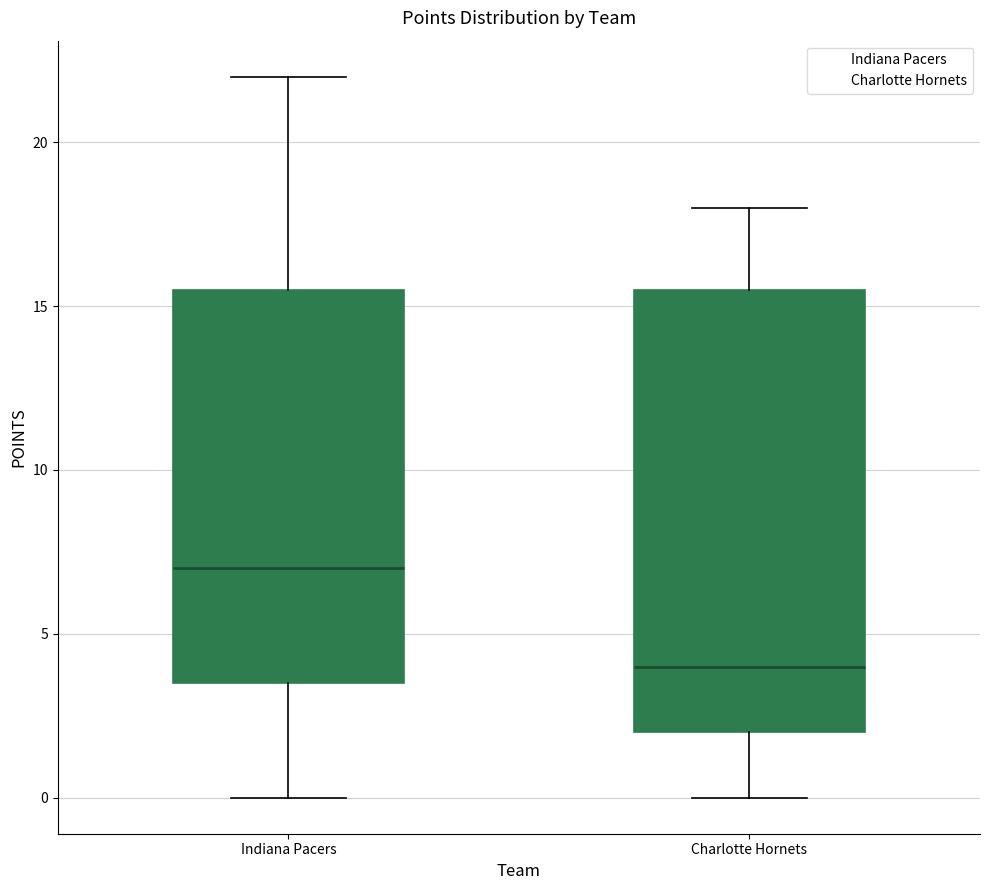

Comparing the boxes themselves (not the whiskers), which one is the tallest?

Charlotte Hornets